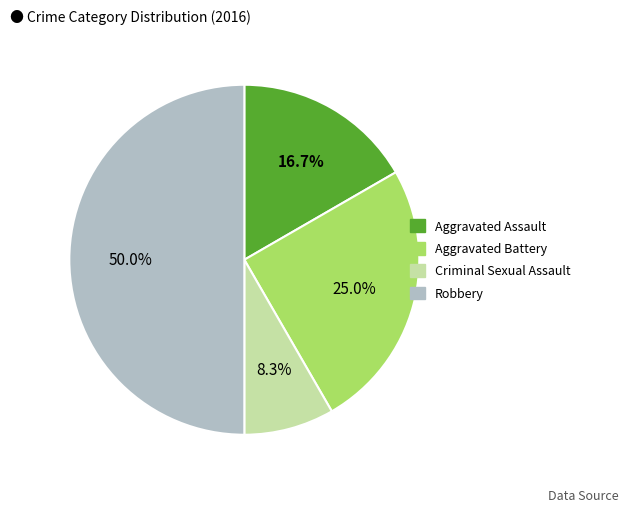

What percentage is the Aggravated Battery slice, to the nearest percent?

25%